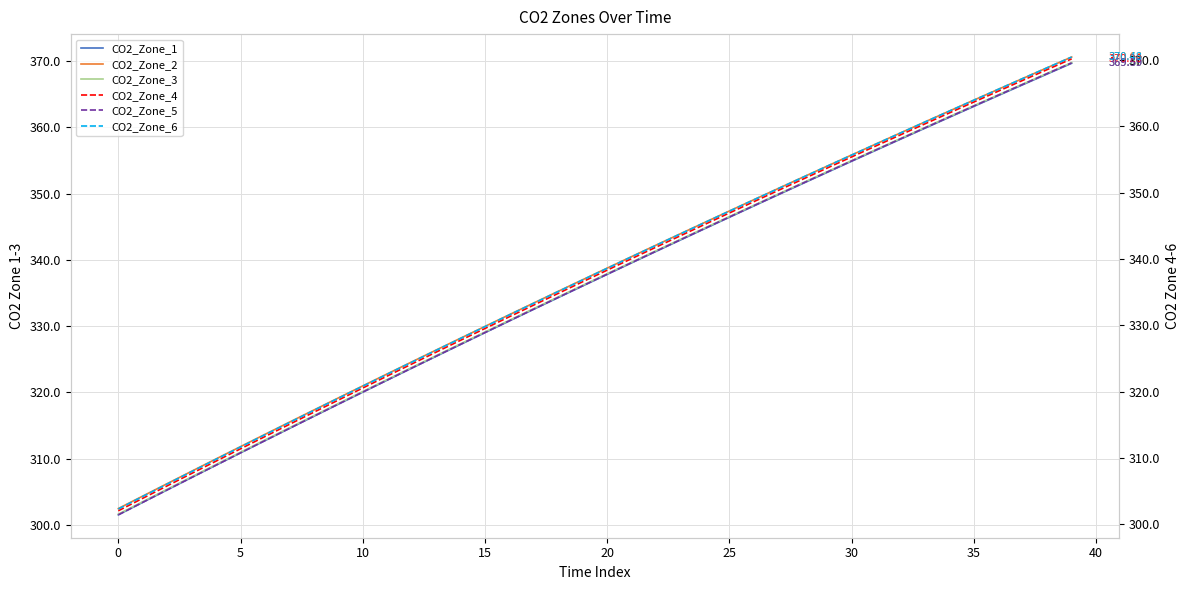

At which label does CO2_Zone_6 first exceed 338?

20